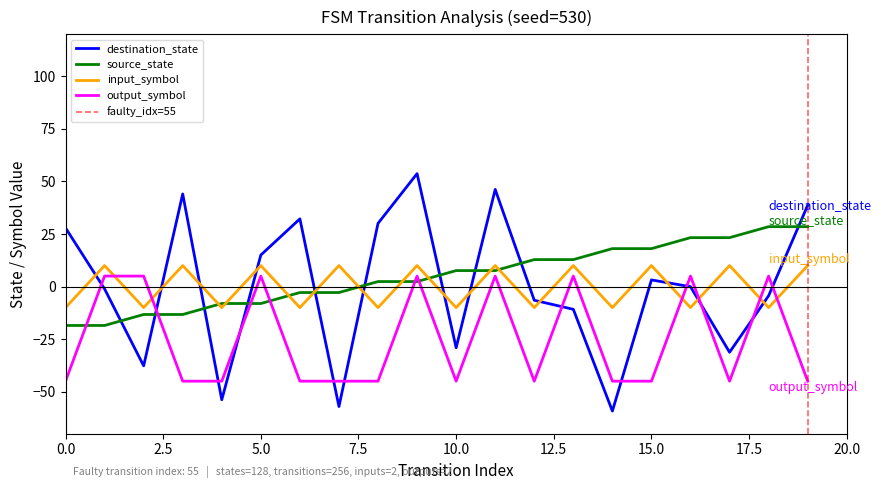

What is the highest value of the output_symbol series?

5.0